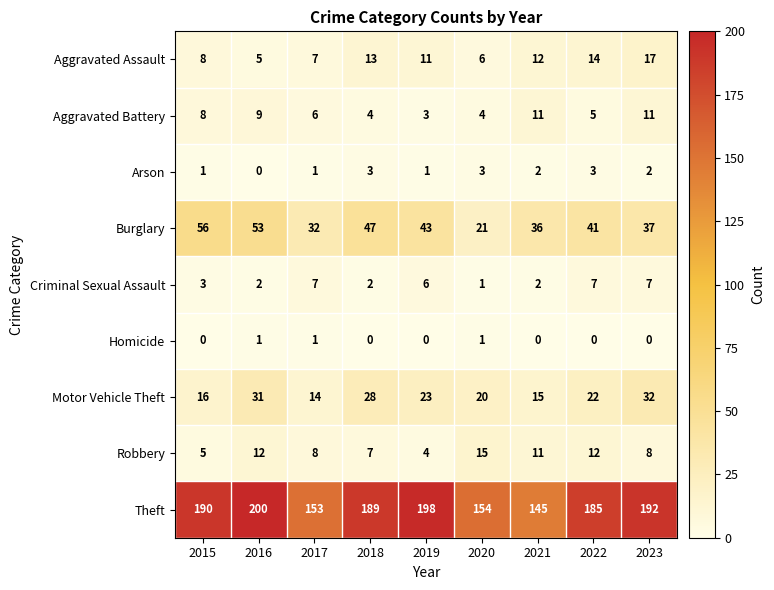

At which category is the sum across all series the highest?

2016